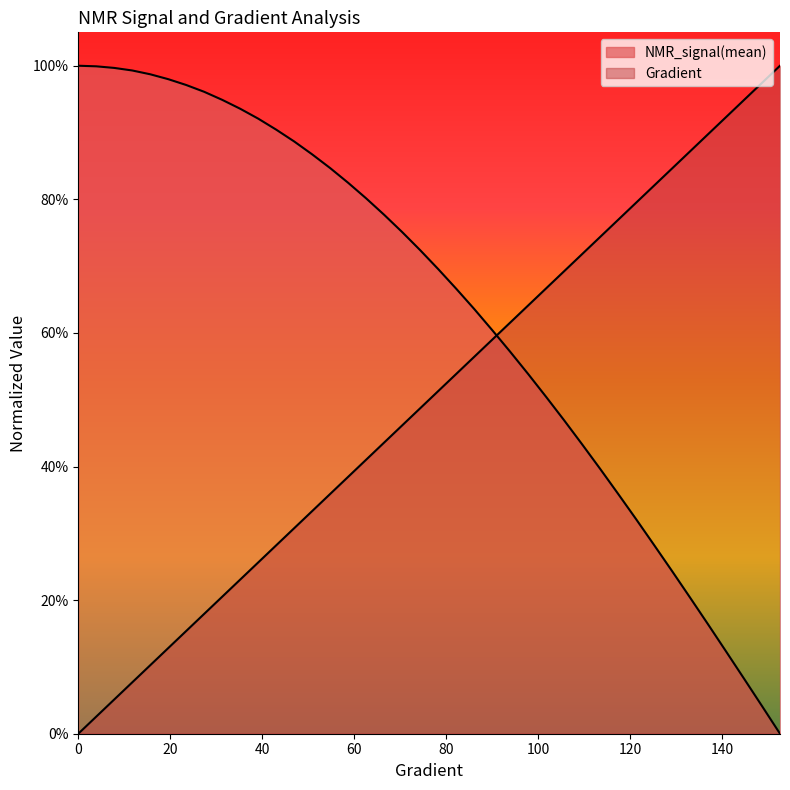

What is the label of the 38th point from the right?

7.8277886497064575